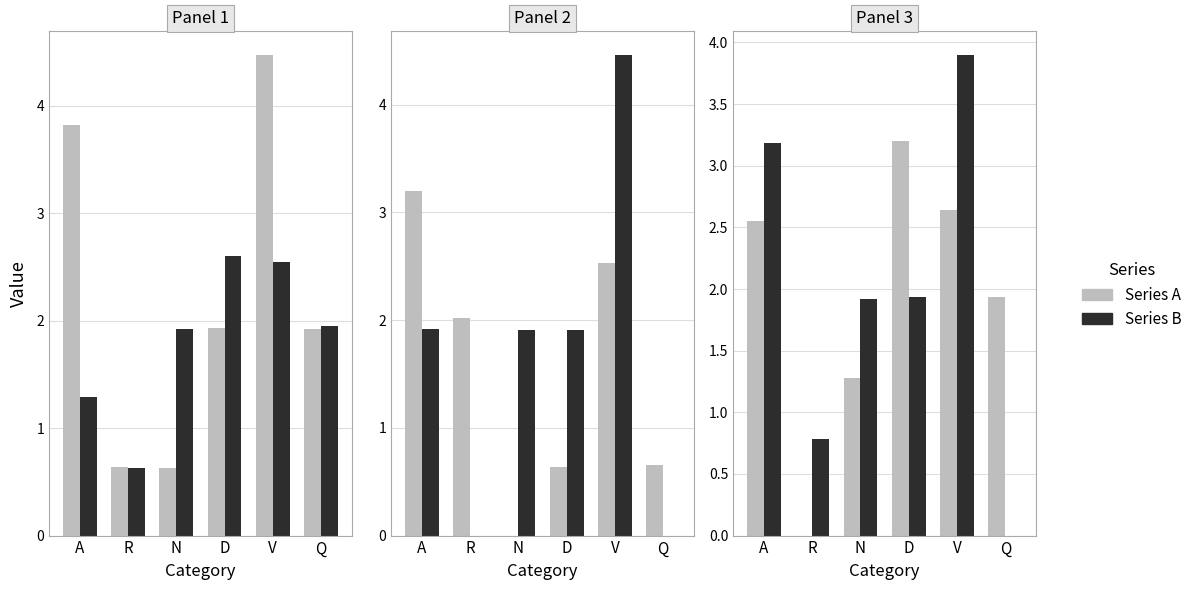

Is it true that col series 2 equals 0.8 at N?

False